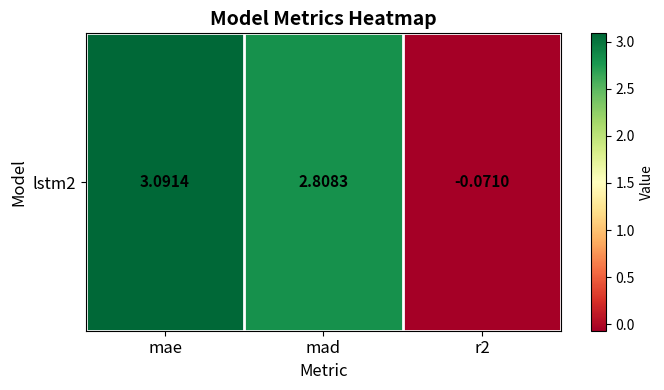

Is it true that the value at mad is 3.7?

False